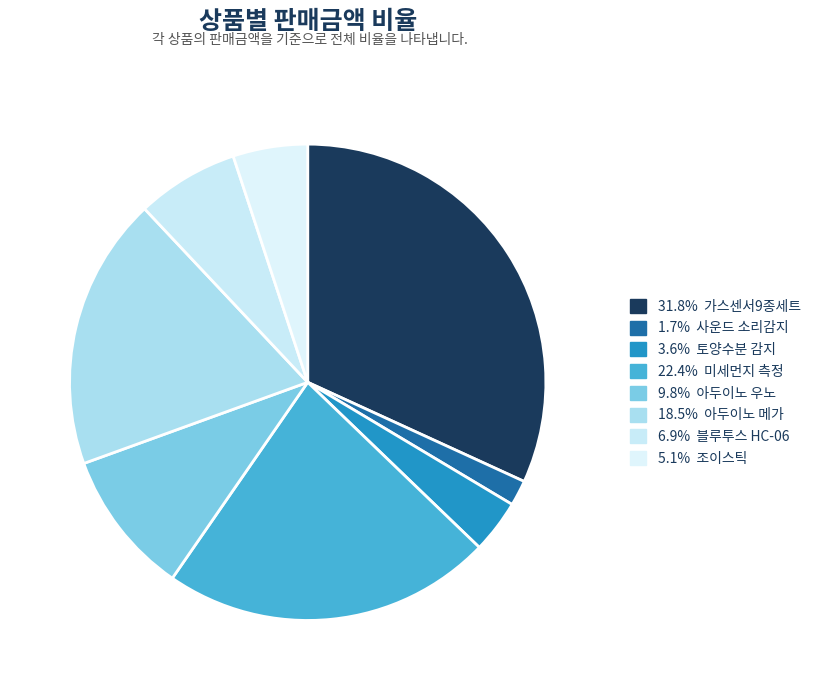

How many slices are in this pie chart?

8